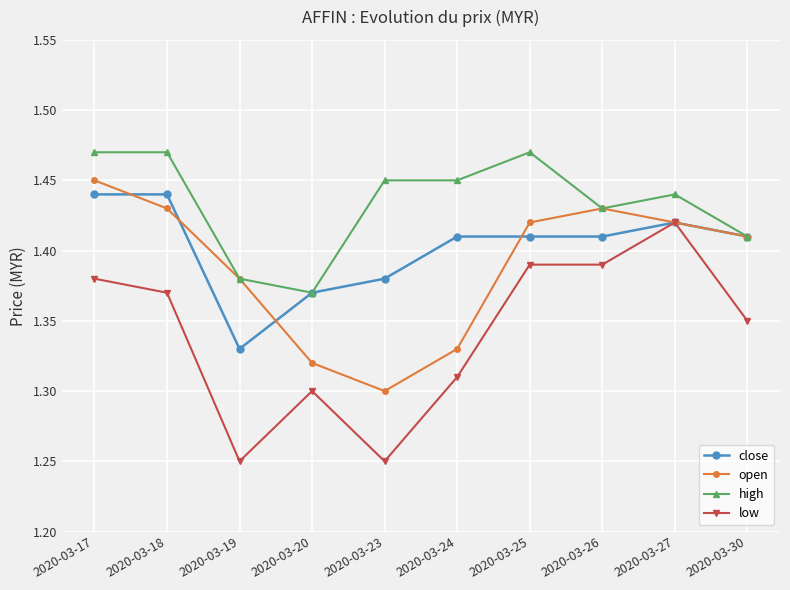

What is the sum of all high values?

14.3